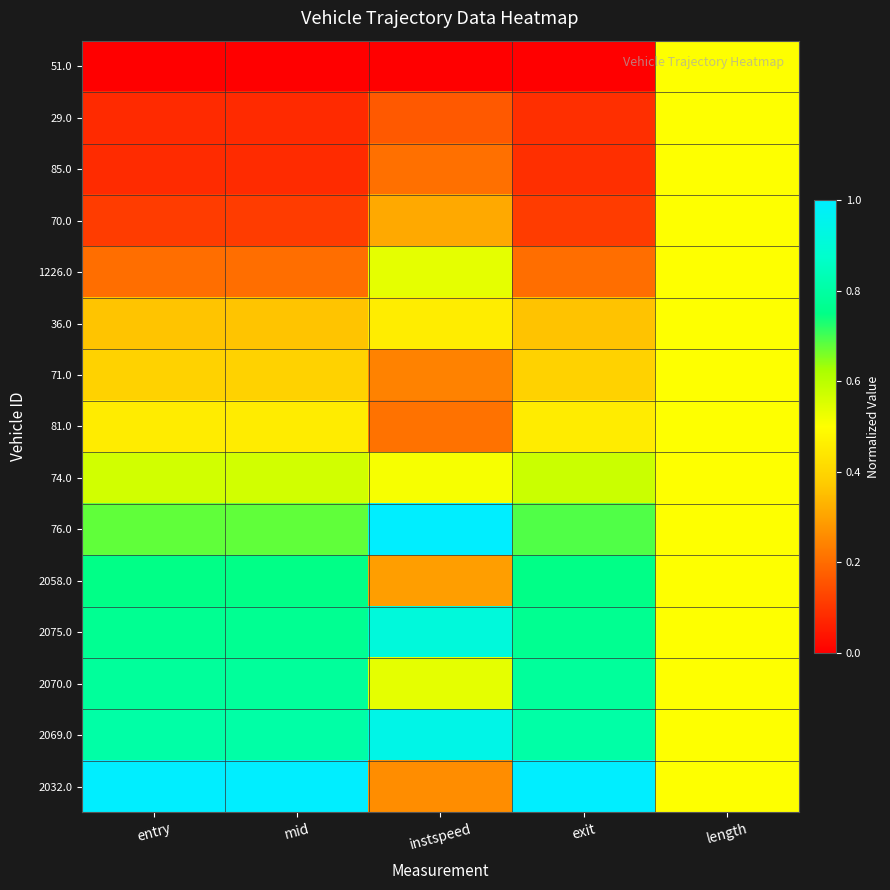

What is the total value across all series at exit?

7.1